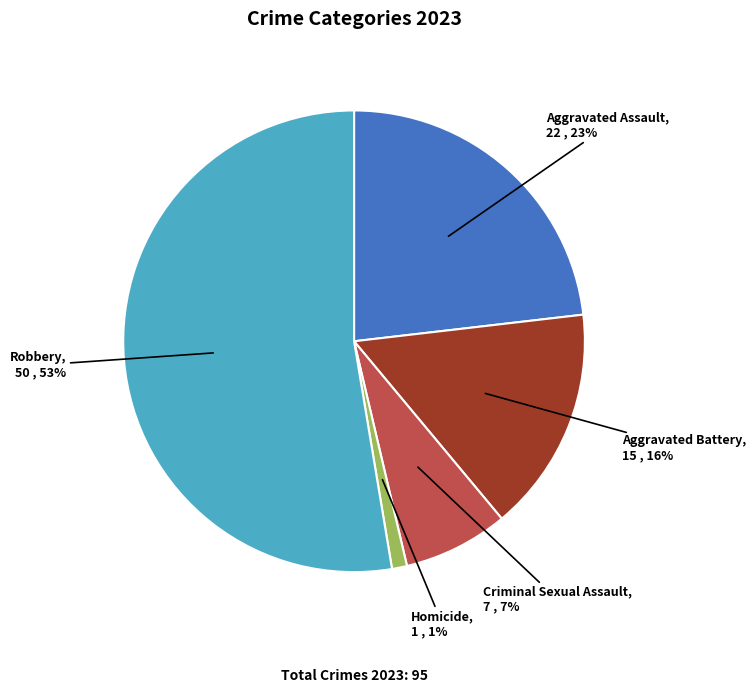

Which has a higher value, Robbery or Aggravated Battery?

Robbery